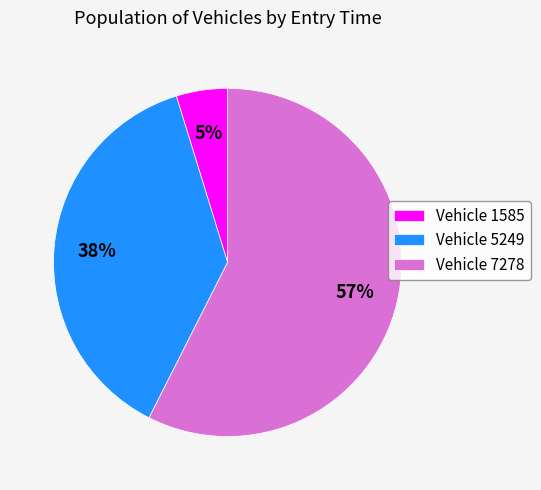

Does Vehicle 7278 account for over 50% of the chart?

Yes